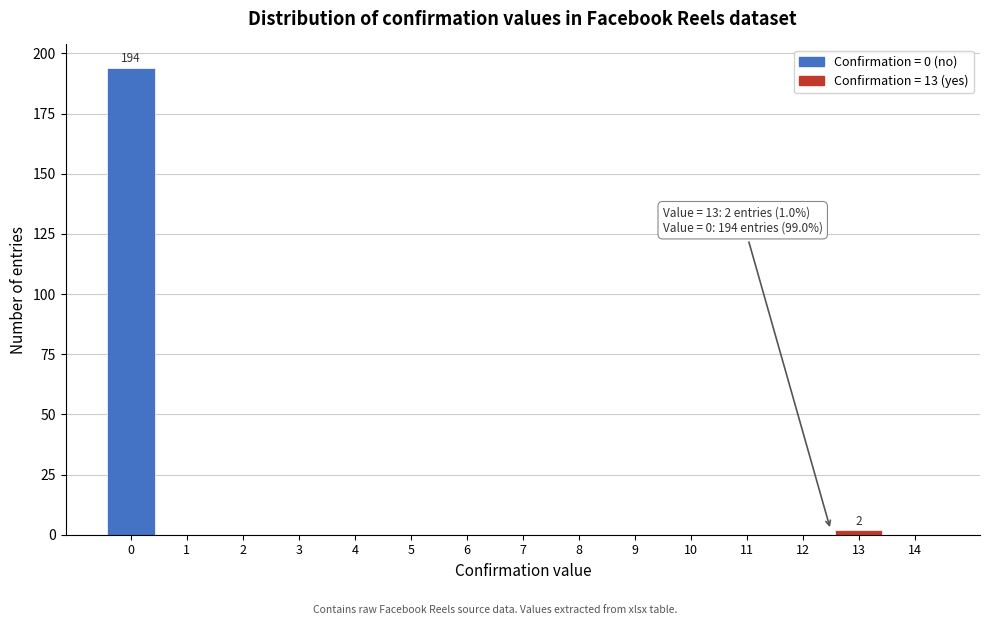

Reading left to right, transcribe all the data shown in this chart.

0=194	1=0	2=0	3=0	4=0	5=0	6=0	7=0	8=0	9=0	10=0	11=0	12=0	13=2	14=0